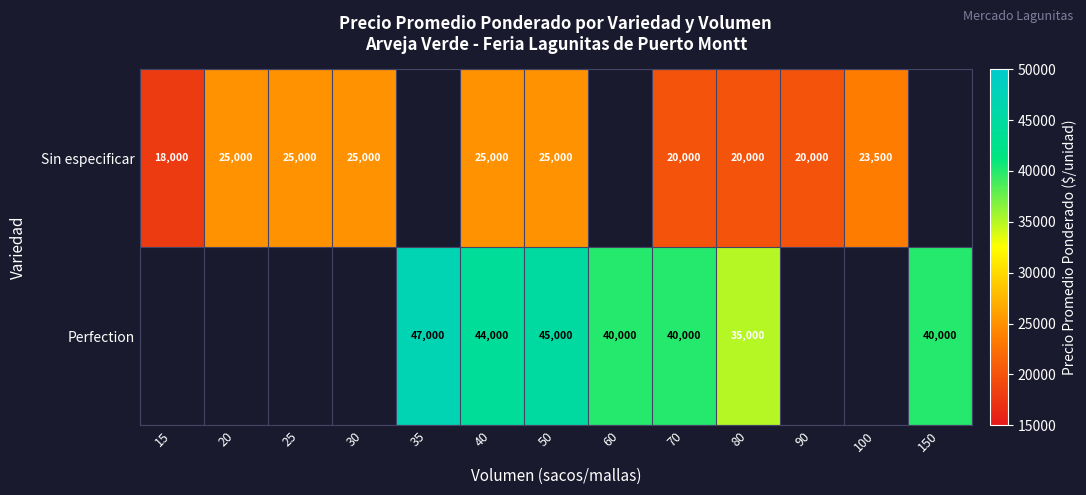

What is the sum of the Sin especificar values at 100 and 15?

41500